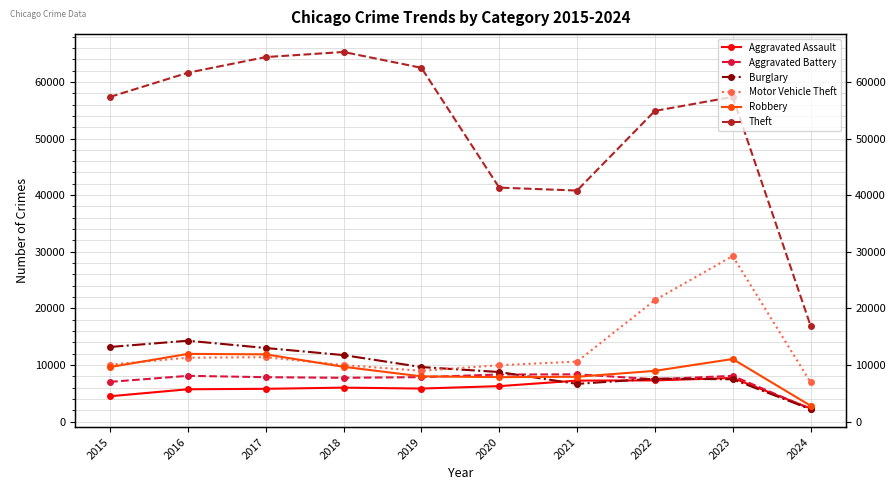

Which series has the largest total across all categories?

Theft